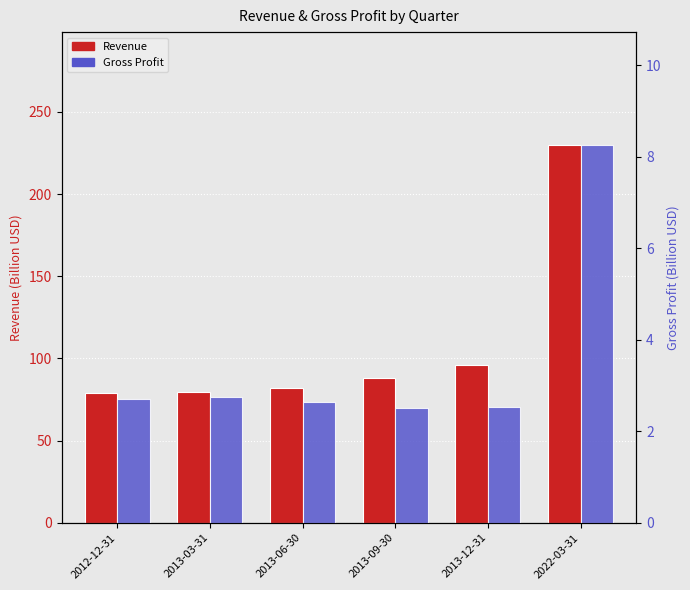

What position from the left is 2013-03-31?

2